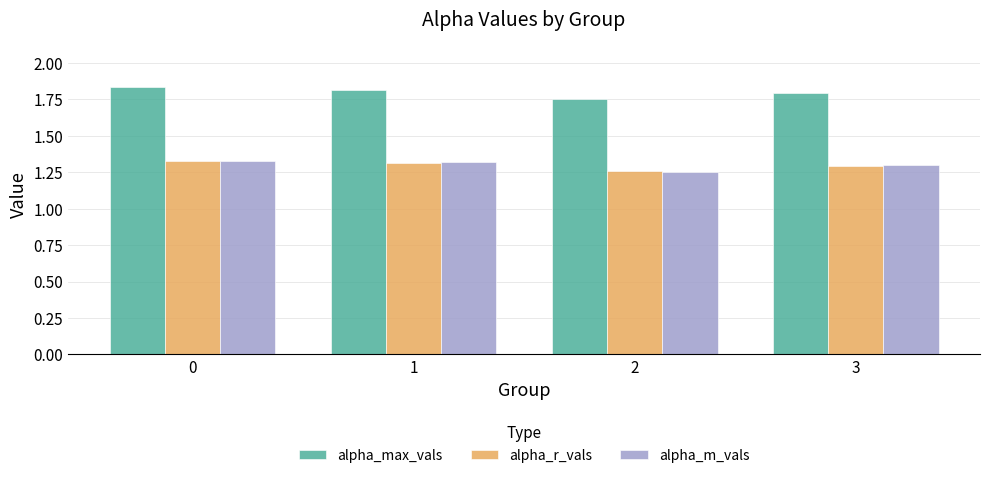

What is the sum of the alpha_r_vals values at 3 and 0?

2.6